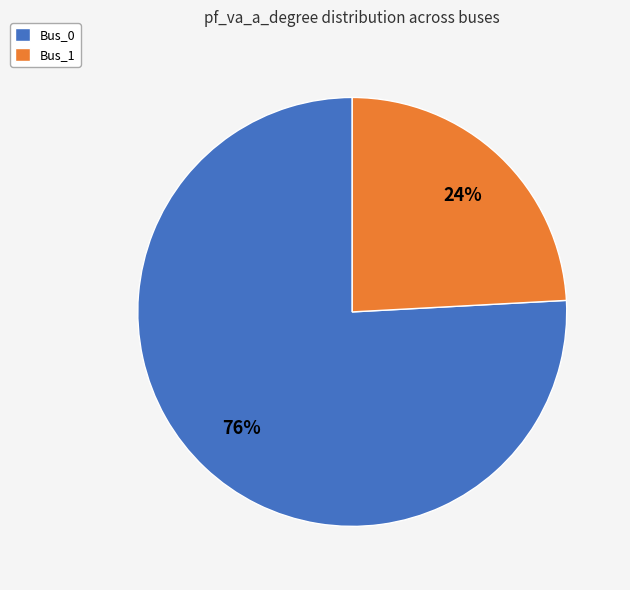

Between Bus_1 and Bus_0, which is larger?

Bus_0